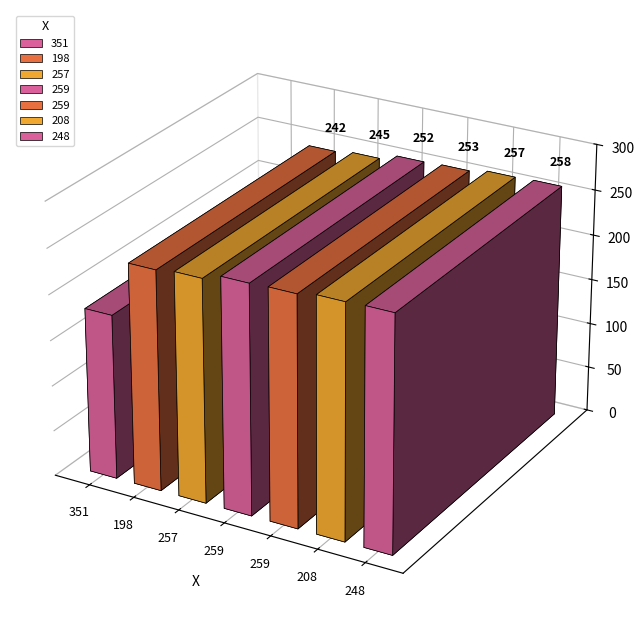

What value does the data have at 257?

245